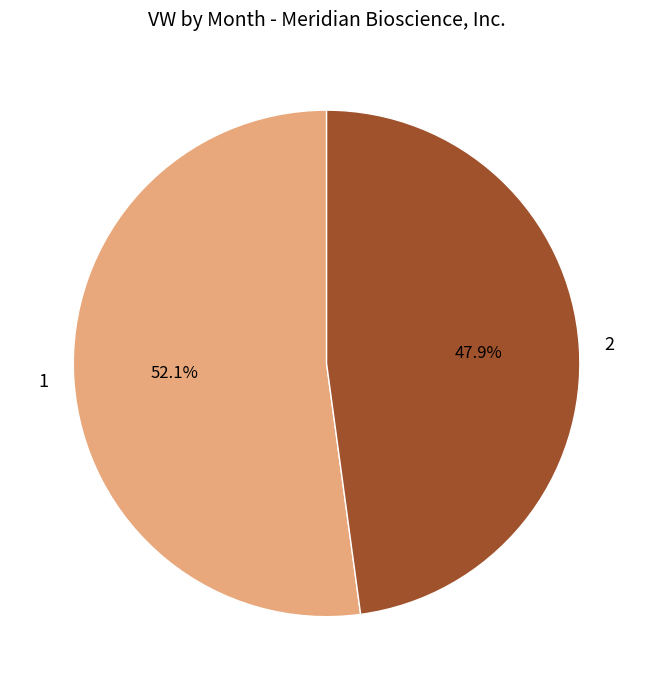

To the nearest percent, what percentage of the pie is 2?

48%